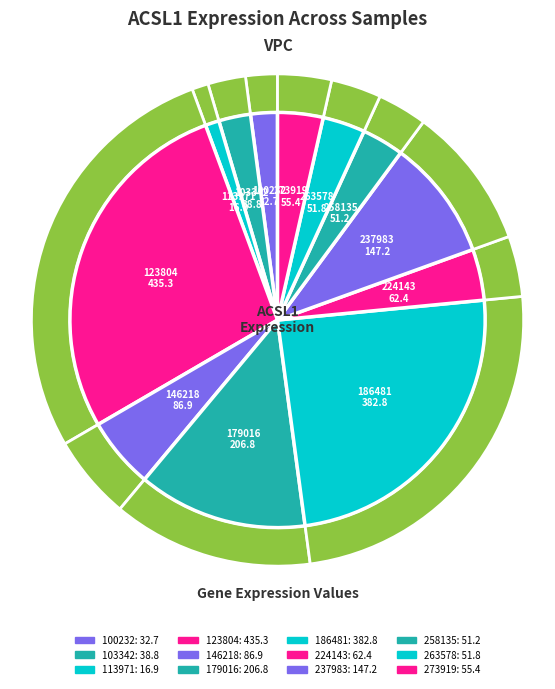

To the nearest percent, what is the average slice percentage?

8%